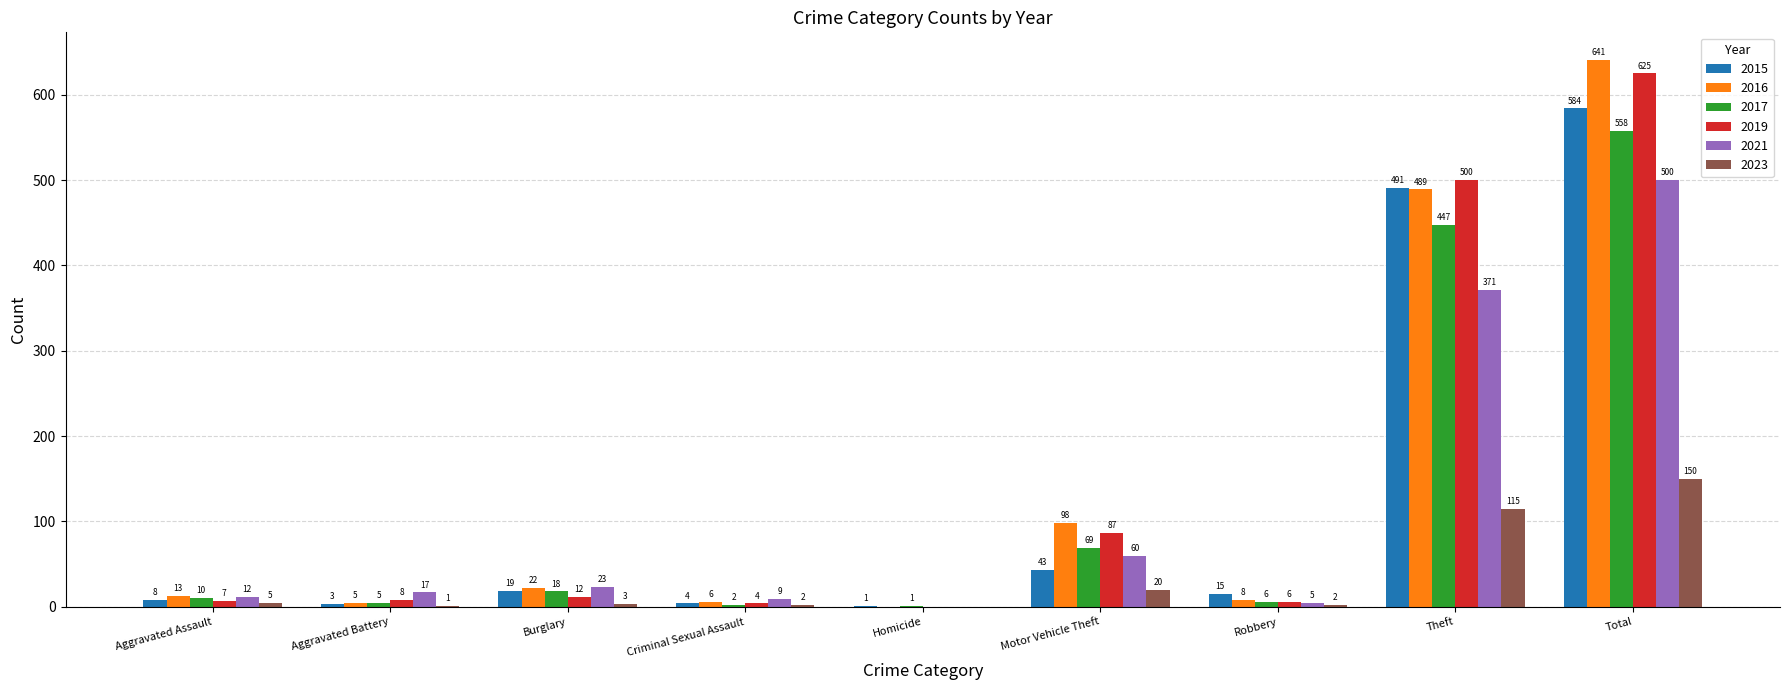

Does the chart contain stacked bars?

No